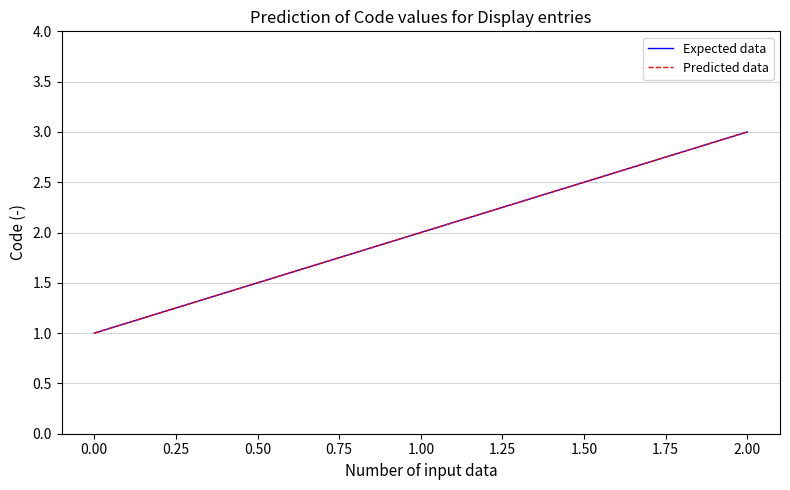

Reading left to right, list all the values displayed in this chart.

Expected data: 1	2	3
Predicted data: 1	2	3